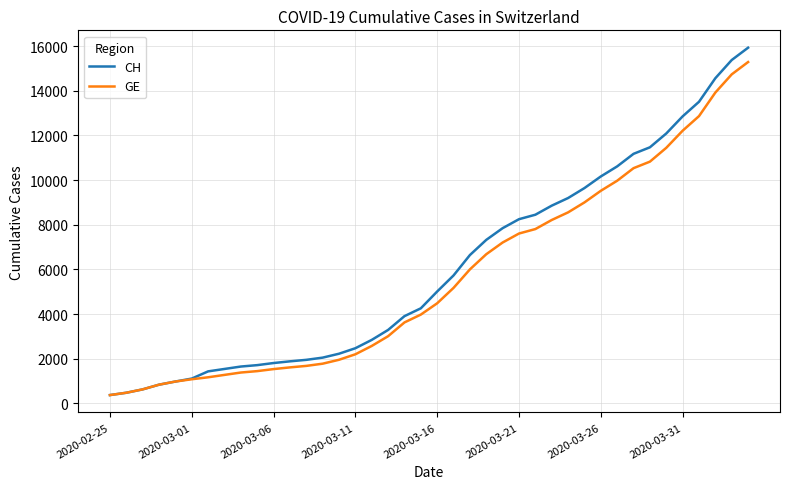

Does the chart display data point markers on the line(s)?

No